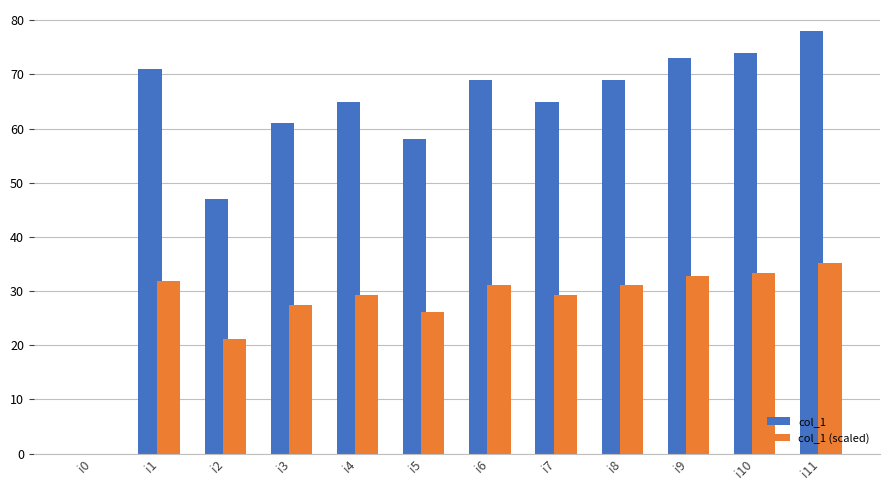

At which category is the sum across all series the highest?

i11